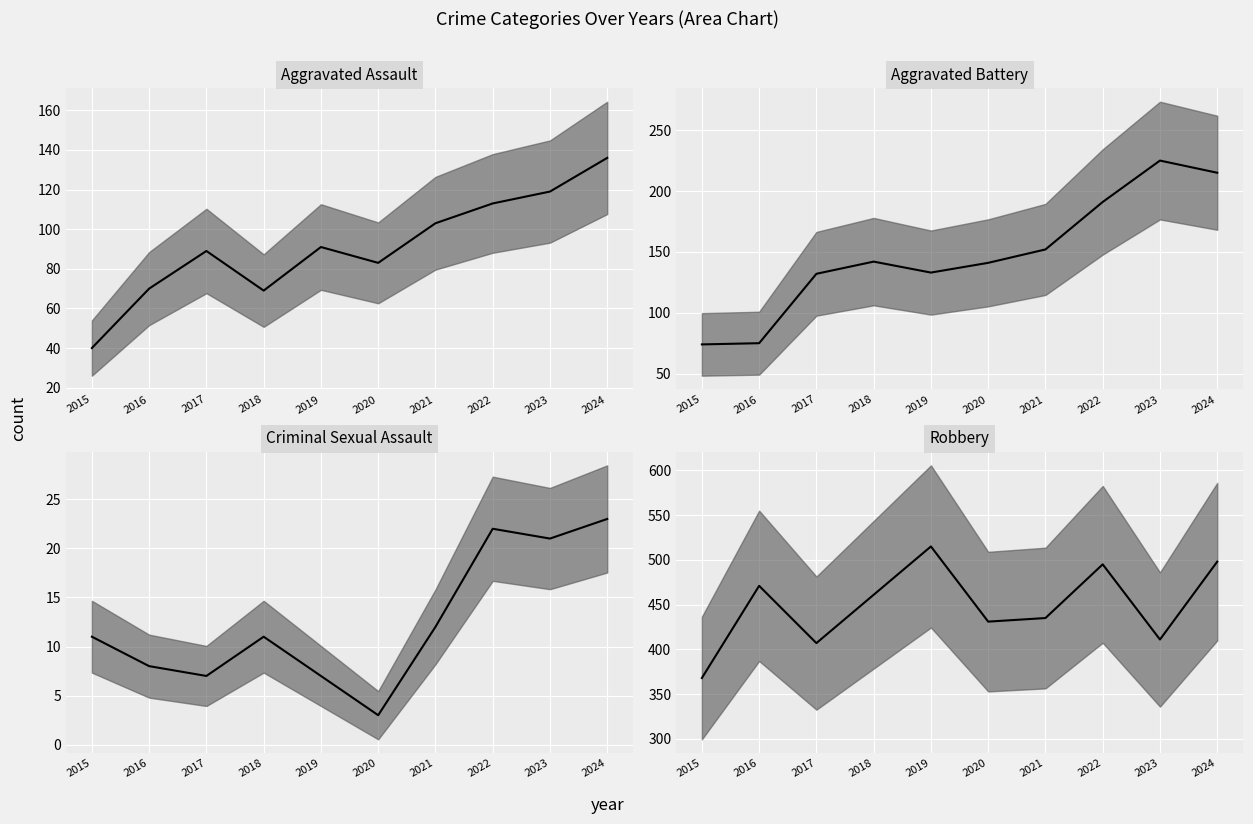

What is the highest value of the Aggravated Battery median series?

225